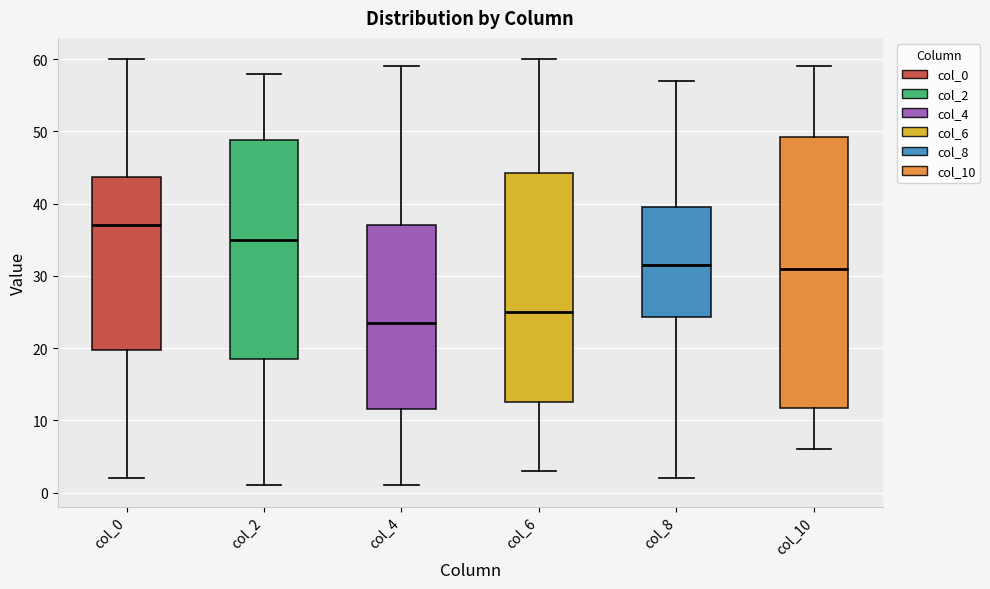

Which box has the lowest median line?

col_4